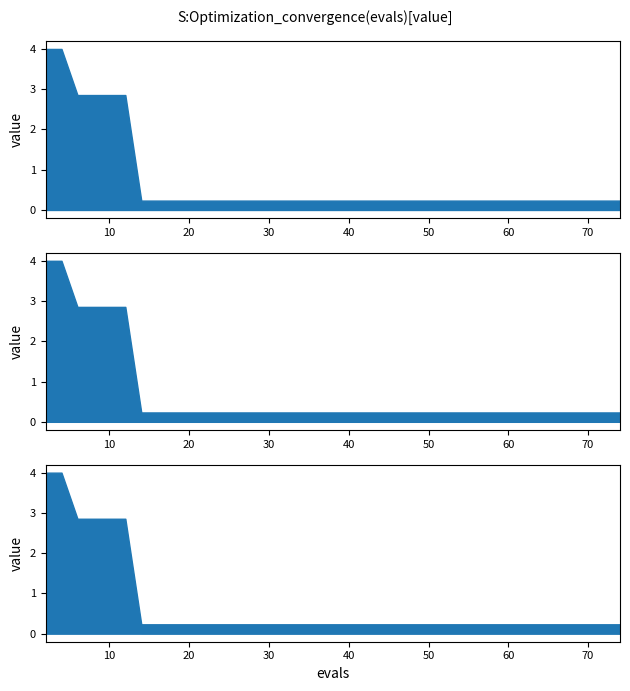

At which category is the sum across all series the highest?

2